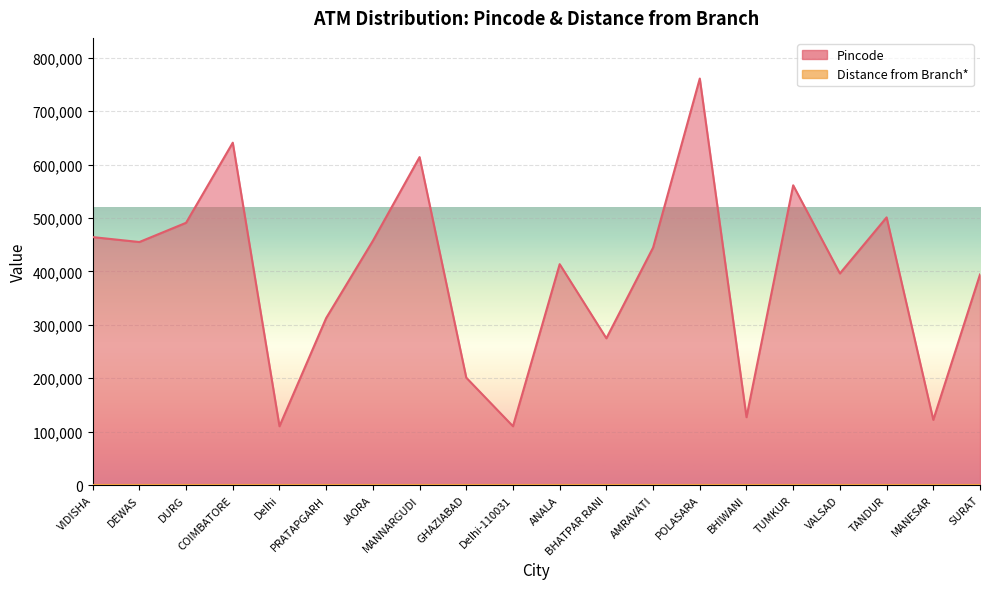

What is the label of the 5th point from the left?

Delhi